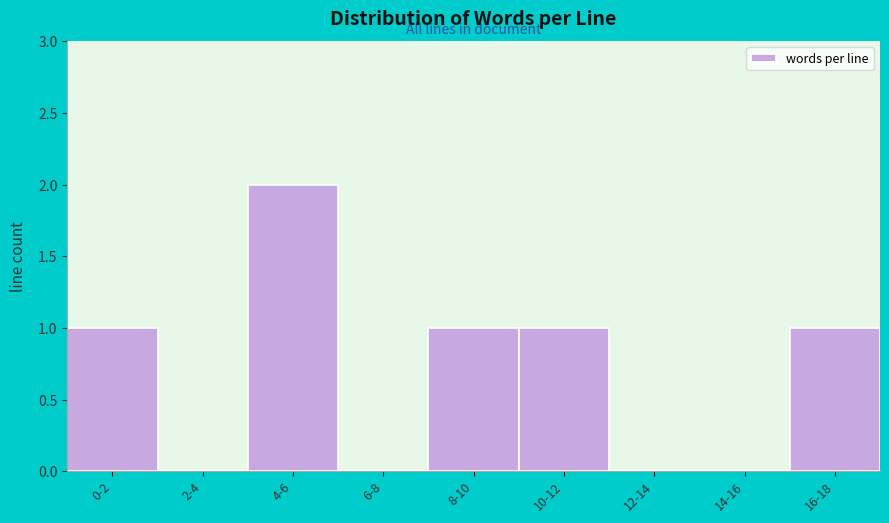

Reading right to left, extract all data points from this chart.

16-18=1	14-16=0	12-14=0	10-12=1	8-10=1	6-8=0	4-6=2	2-4=0	0-2=1